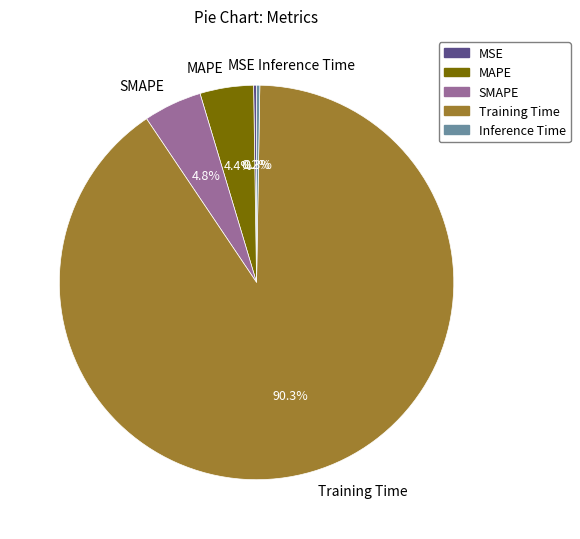

Does Training Time represent more than half of the total?

Yes